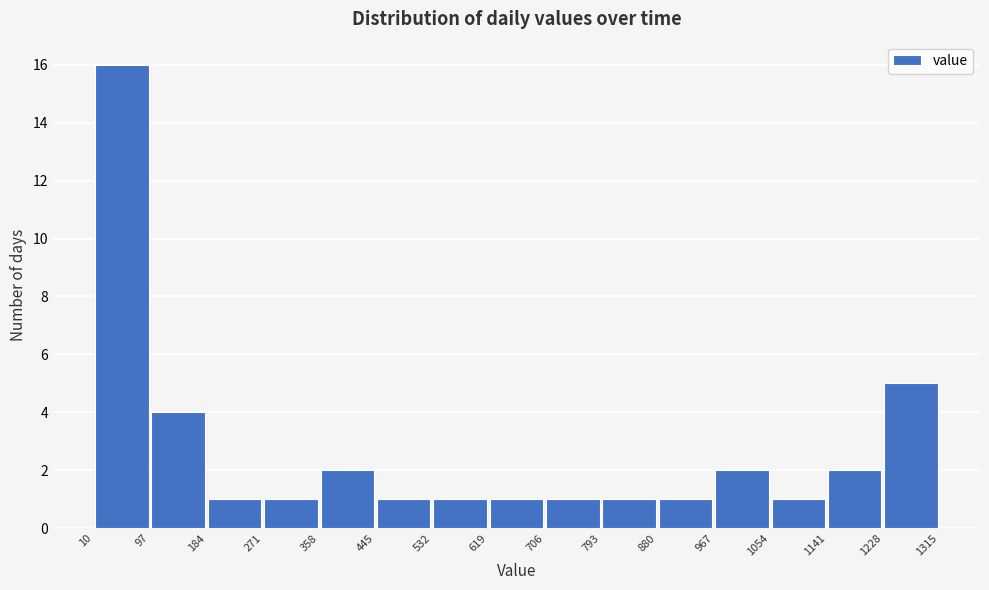

Reading left to right, list every bar in this chart as the range it spans on the x-axis followed by its height. The values are not printed on the chart, so give them approximately, as read against the axis.

10 to 97: 16
97 to 184: 4
184 to 271: 1
271 to 358: 1
358 to 445: 2
445 to 532: 1
532 to 619: 1
619 to 706: 1
706 to 793: 1
793 to 880: 1
880 to 967: 1
967 to 1054: 2
1054 to 1141: 1
1141 to 1228: 2
1228 to 1315: 5